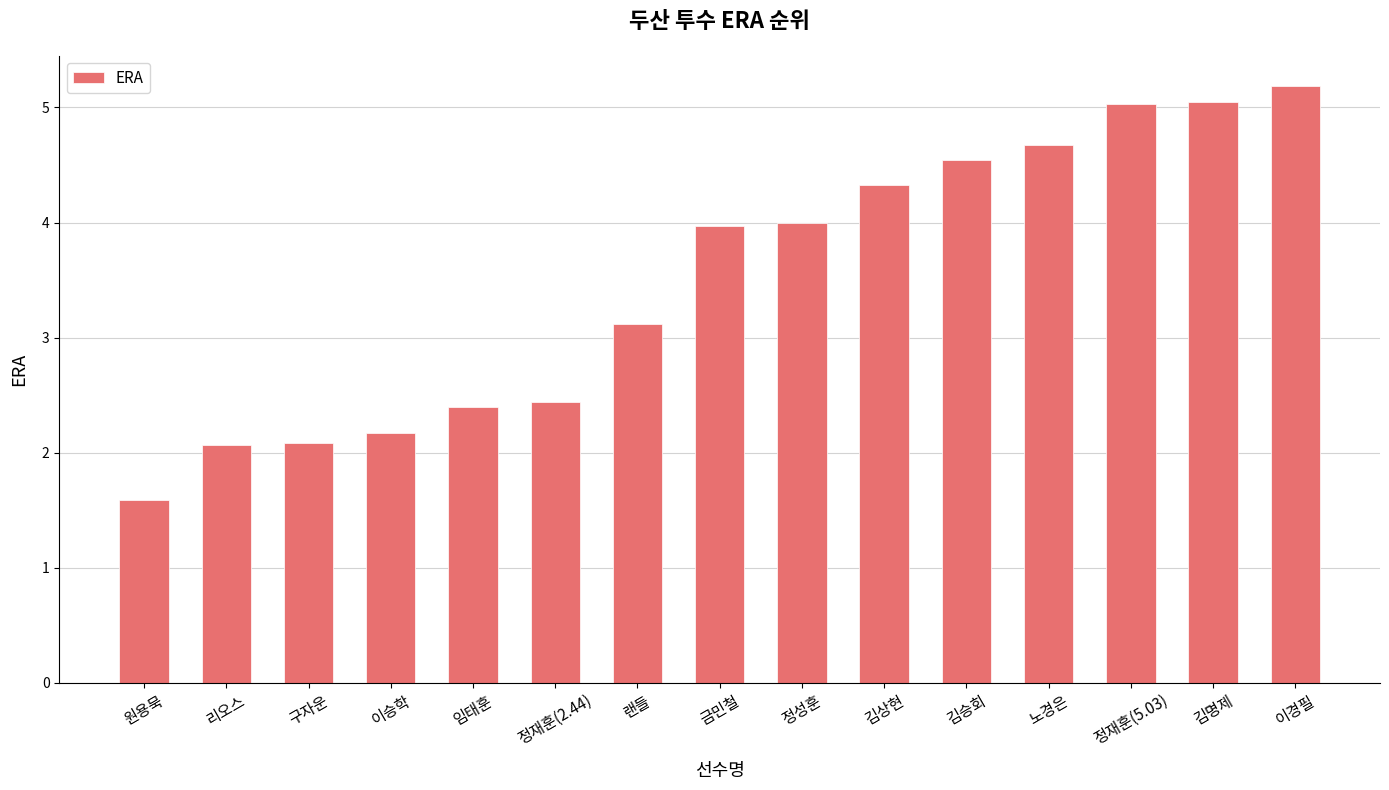

Approximately how many times larger is the value at 랜들 compared to 리오스?

1.5